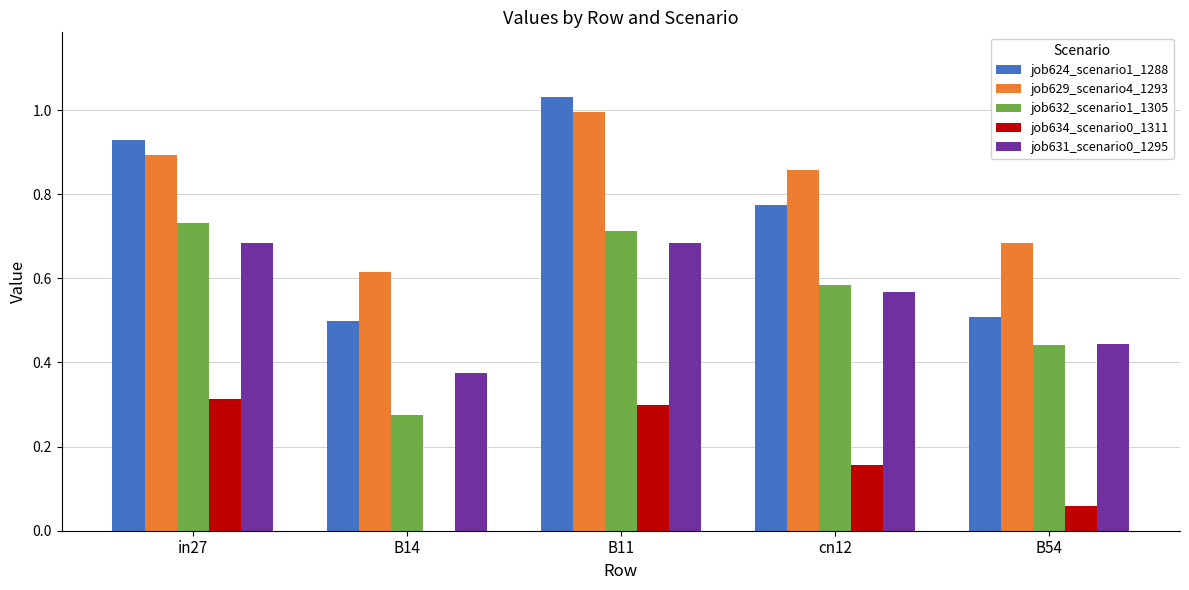

Which series changed the most between B11 and B54?

job624_scenario1_1288